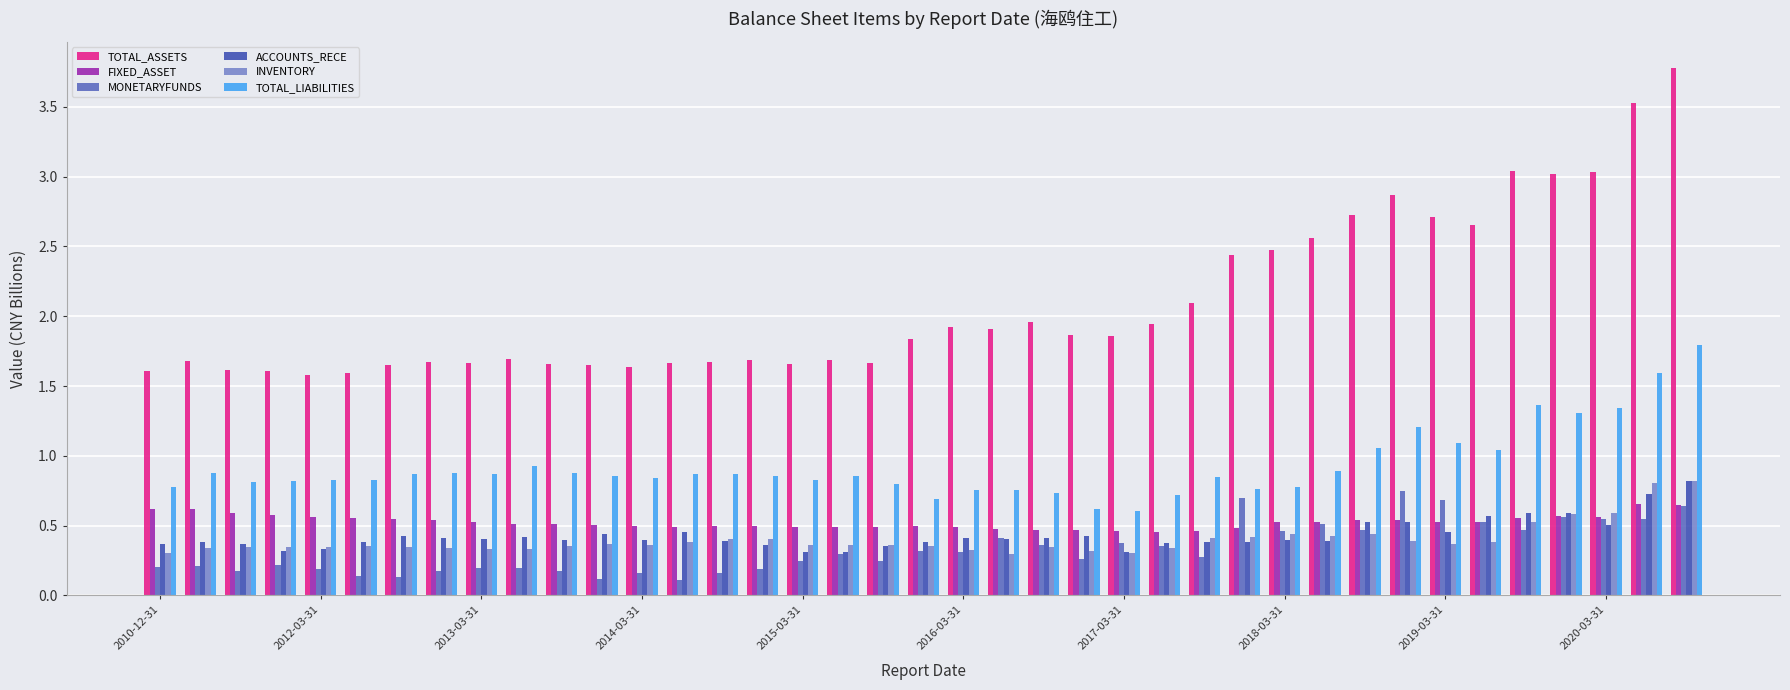

Which series has the largest total across all categories?

TOTAL_ASSETS